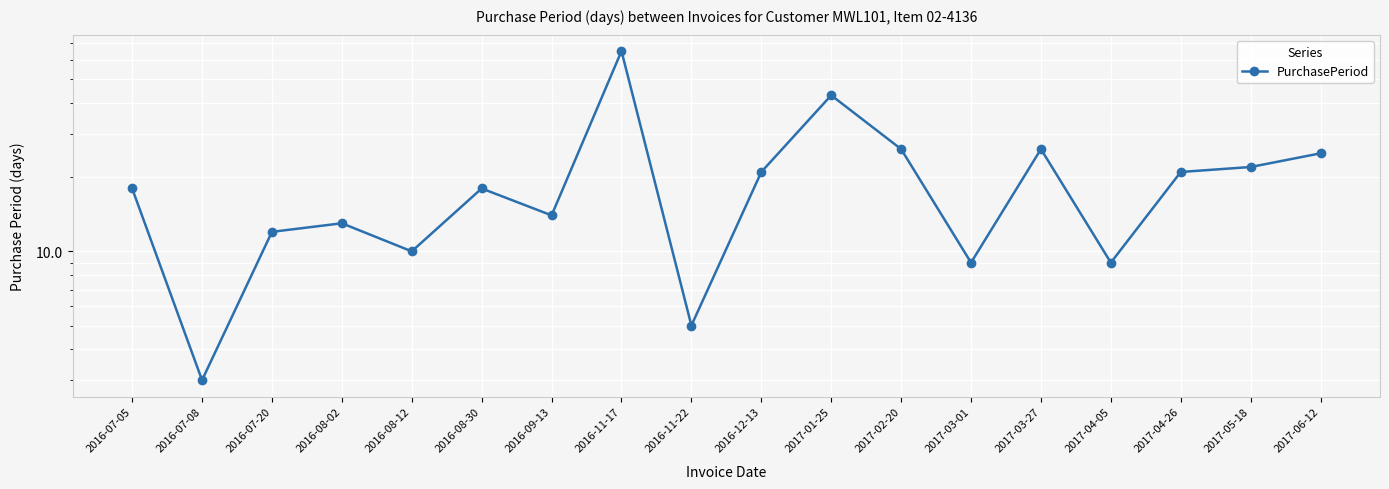

At which category does the chart reach its minimum across all series?

2016-07-08